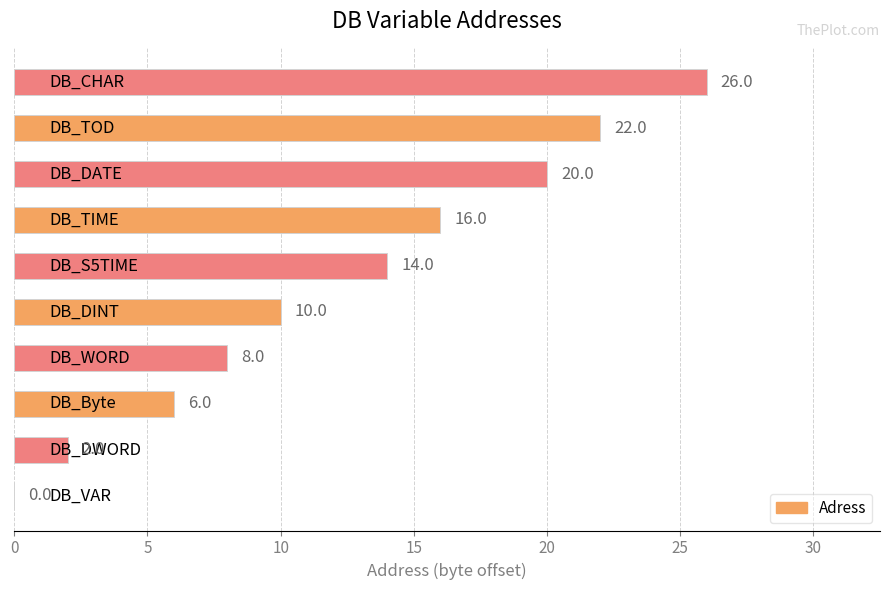

What is the sum of all values?

124